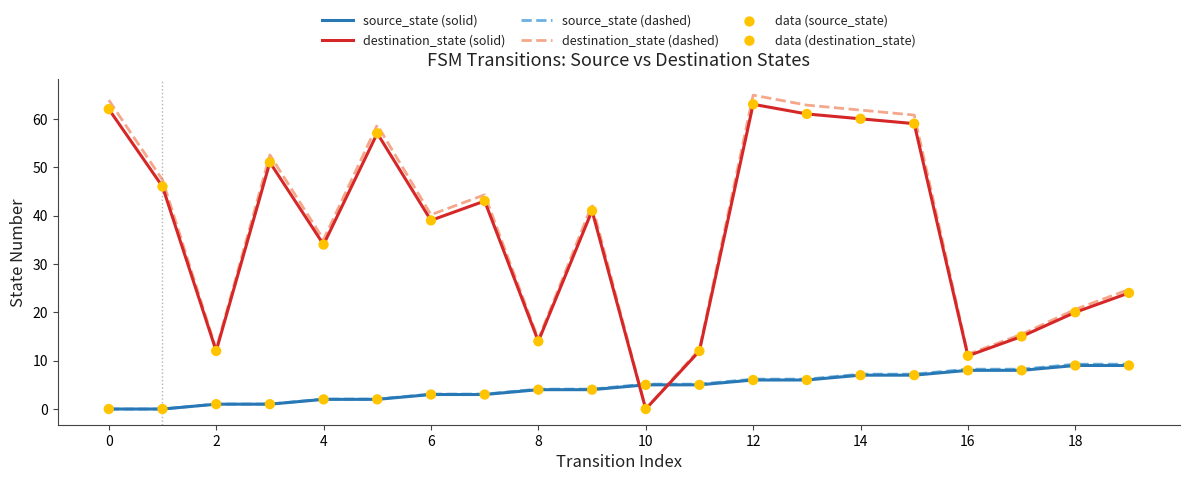

Which series has the largest range (max minus min)?

destination_state (dashed)